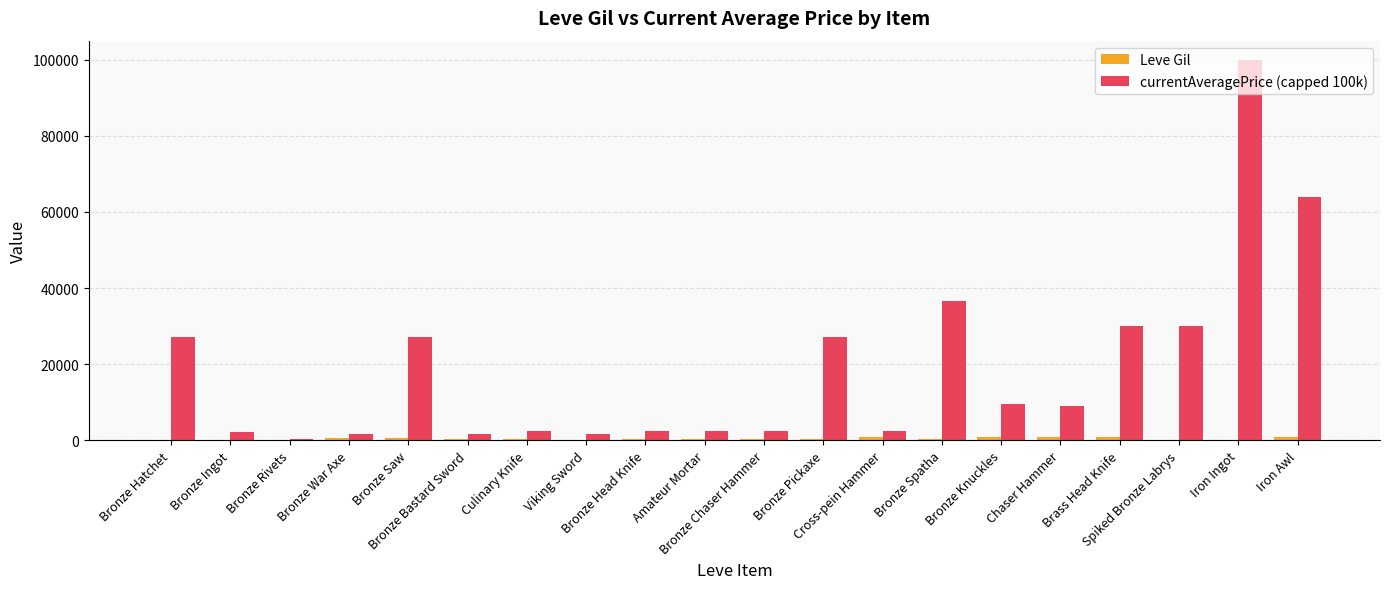

Which series has the largest total across all categories?

currentAveragePrice (capped 100k)